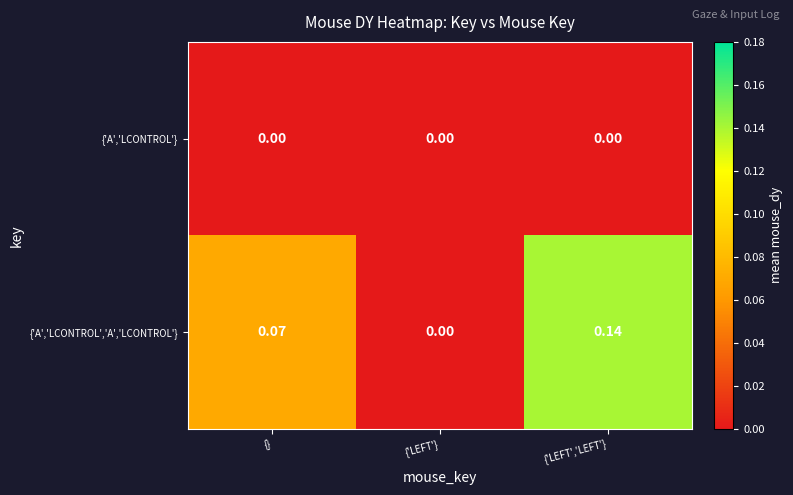

Where is {'A','LCONTROL','A','LCONTROL'} nearest to the value 0?

{'LEFT'}